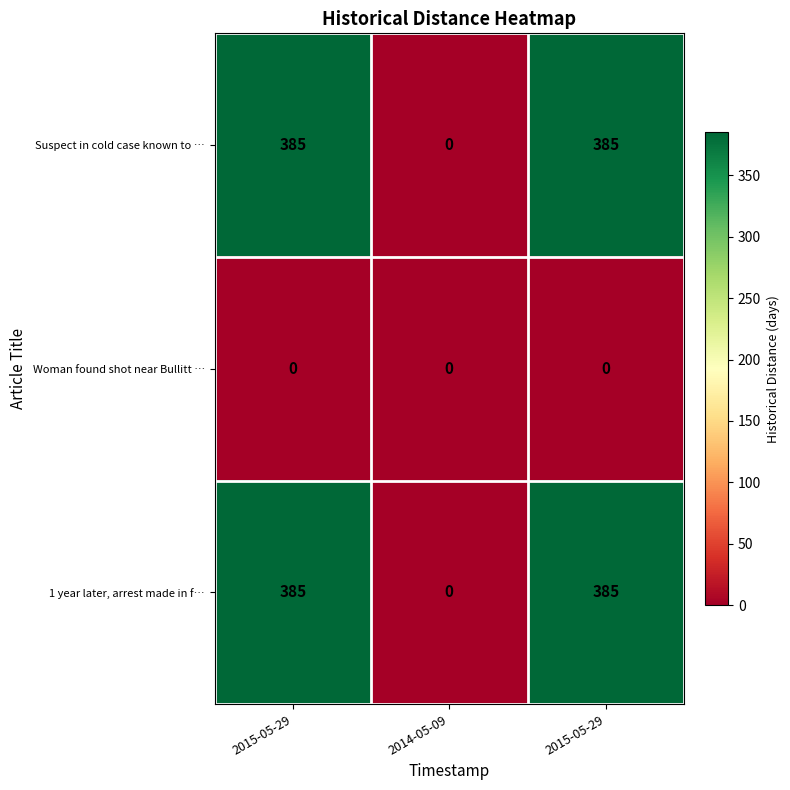

Reading left to right, list all the values displayed in this chart.

Suspect in cold case known to …: 2015-05-29=385	2014-05-09=0	2015-05-29=385
Woman found shot near Bullitt …: 2015-05-29=0	2014-05-09=0	2015-05-29=0
1 year later, arrest made in f…: 2015-05-29=385	2014-05-09=0	2015-05-29=385